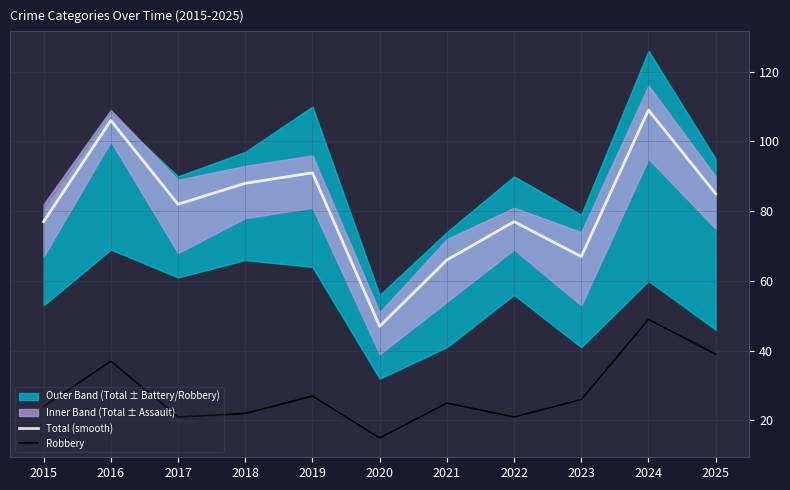

Is this an area chart (filled region under the line)?

No